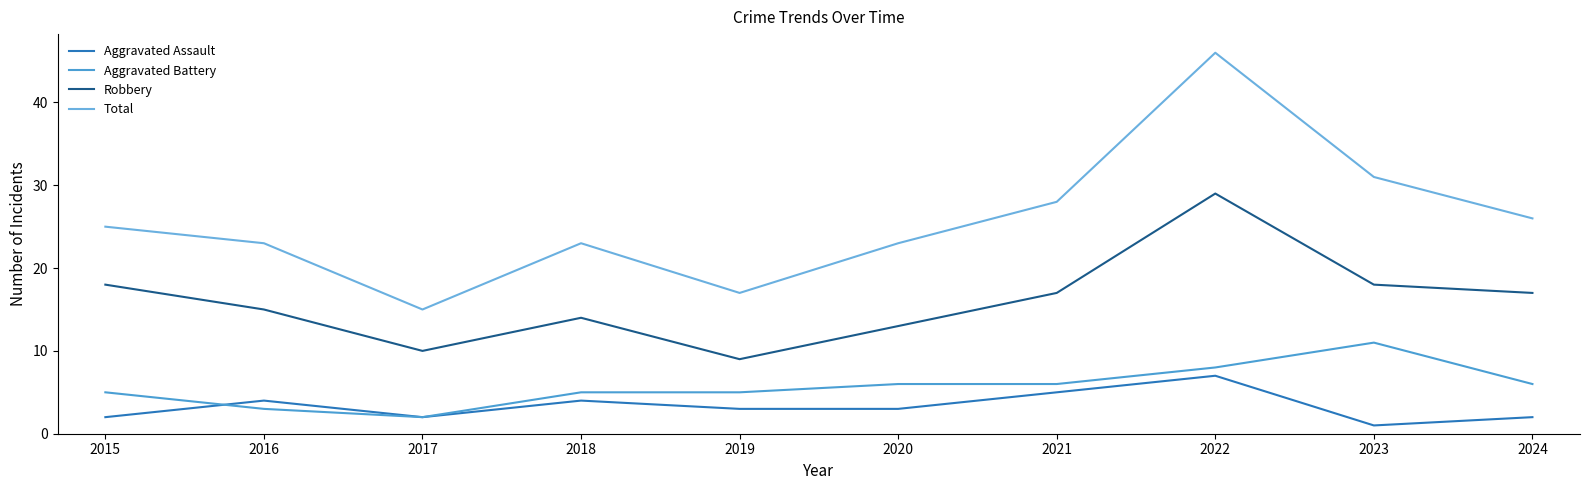

What is the difference between the maximum and minimum values in the Robbery series?

20